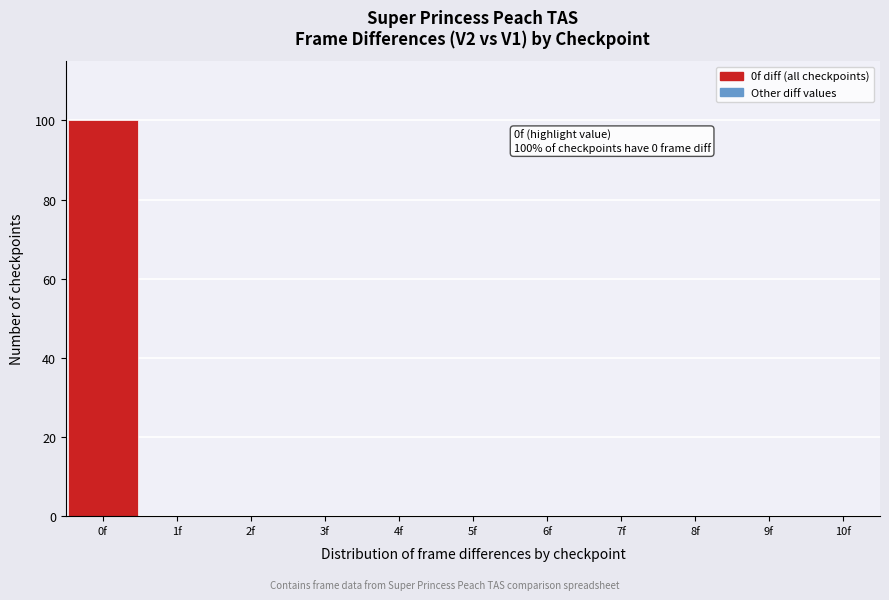

Which range on the x-axis has the tallest bar?

-0.5 to 0.5